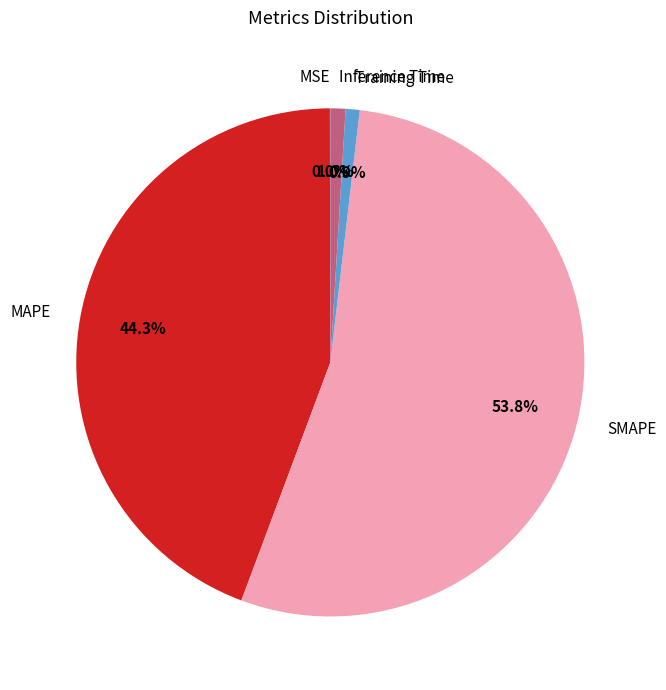

Which category accounts for the majority?

SMAPE